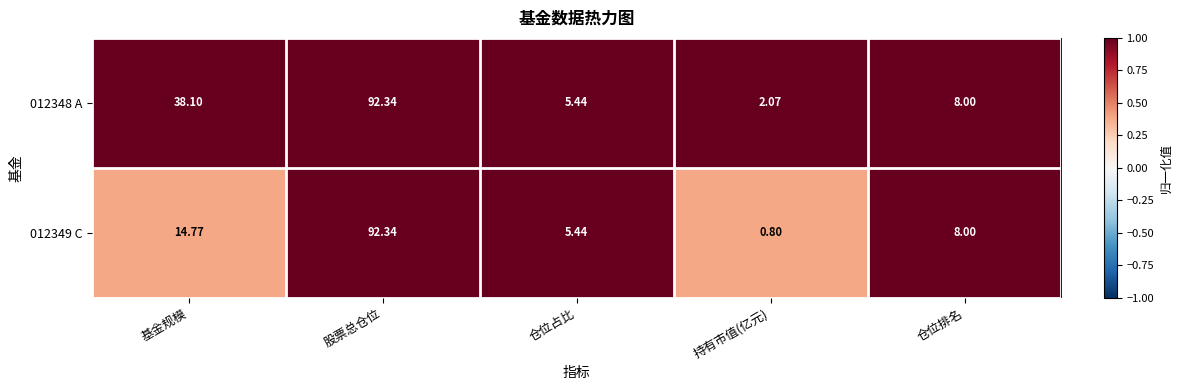

List the series in order of their overall mean, highest first.

012348 A, 012349 C